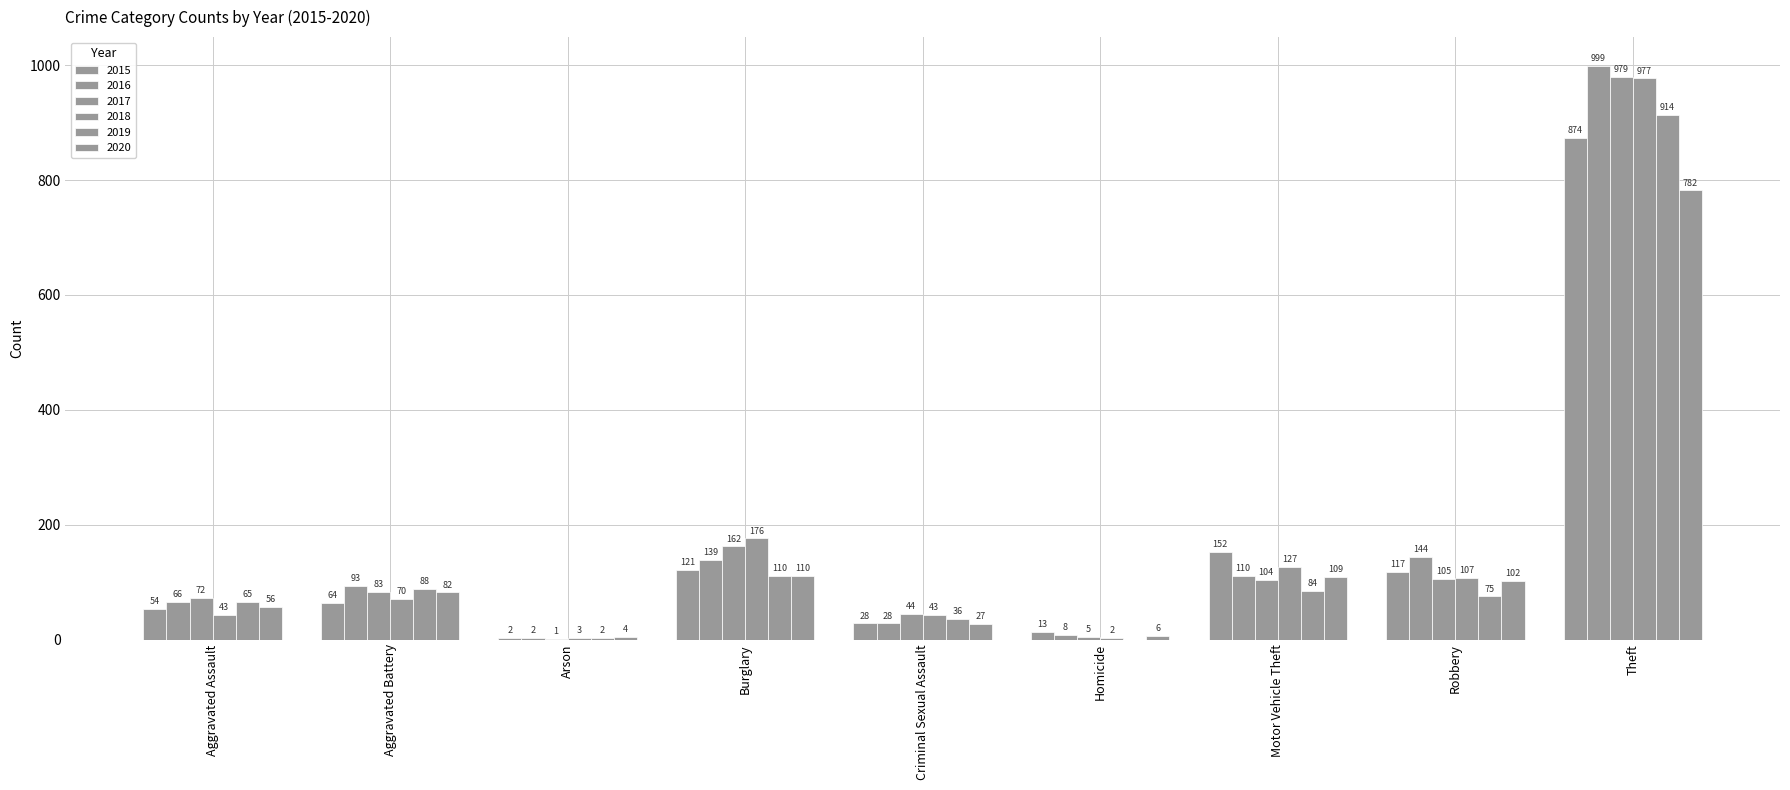

What position from the left is Robbery?

8